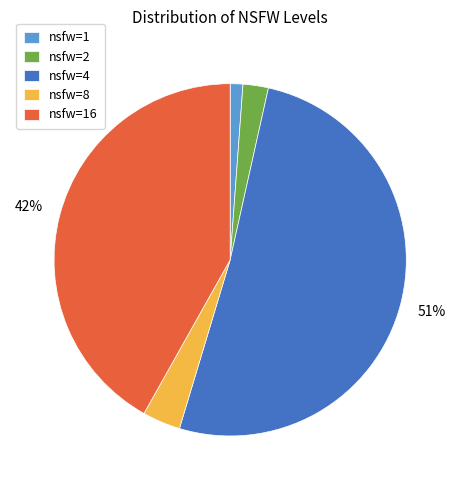

What percentage is the nsfw=16 slice, to the nearest percent?

42%